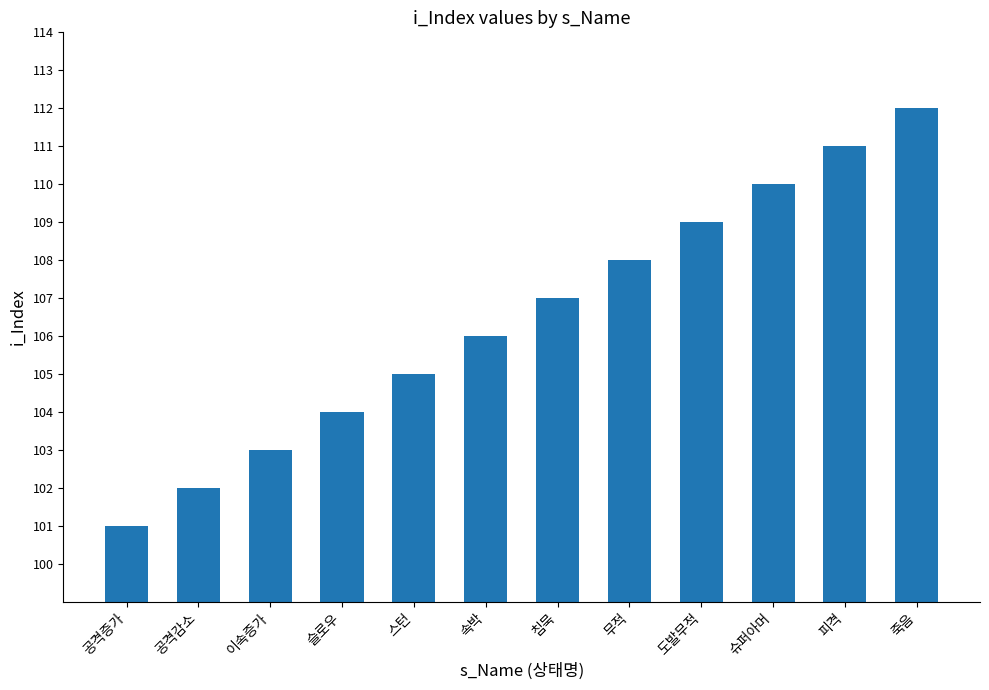

Reading left to right, extract all data points from this chart.

101	102	103	104	105	106	107	108	109	110	111	112